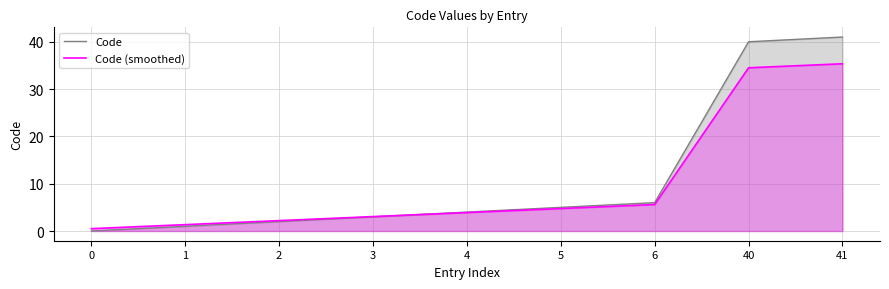

List the series in order of their peak value, highest first.

Code, Code (smoothed)